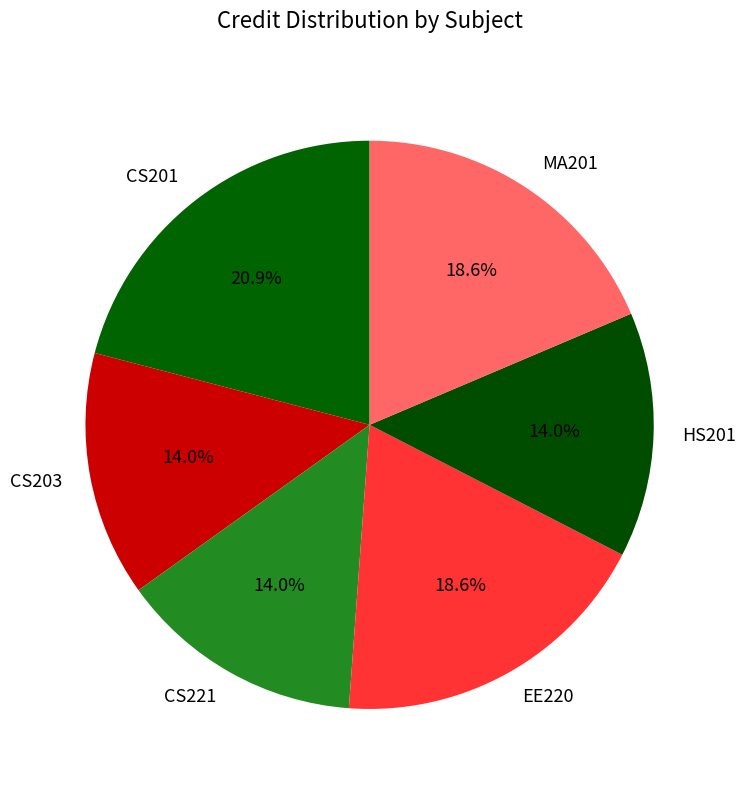

Between CS201 and CS221, which is larger?

CS201